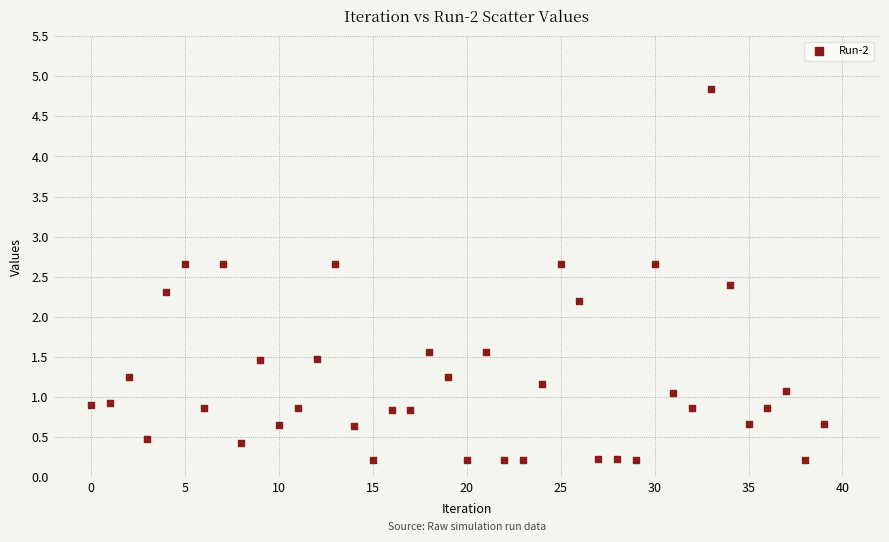

What is the range of Y values (max minus min)?

4.6